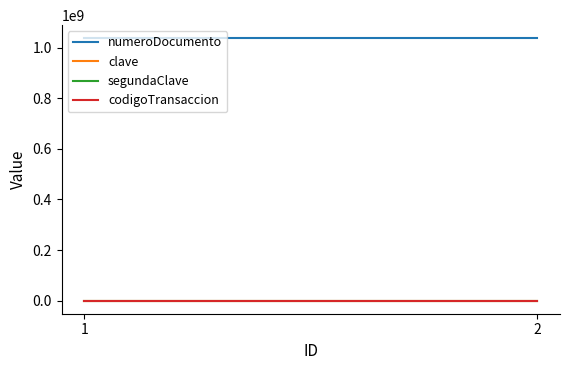

At which label does clave reach its minimum?

1